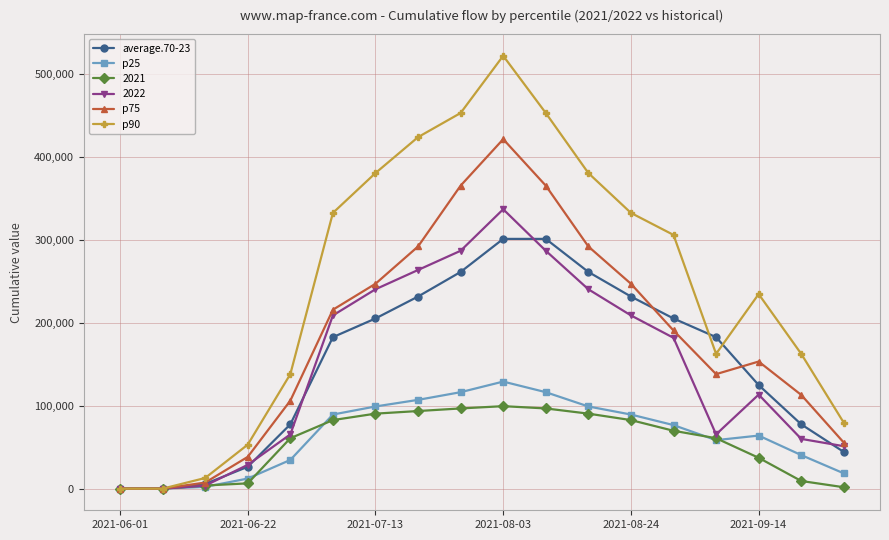

What is the maximum value for average.70-23?

300940.9